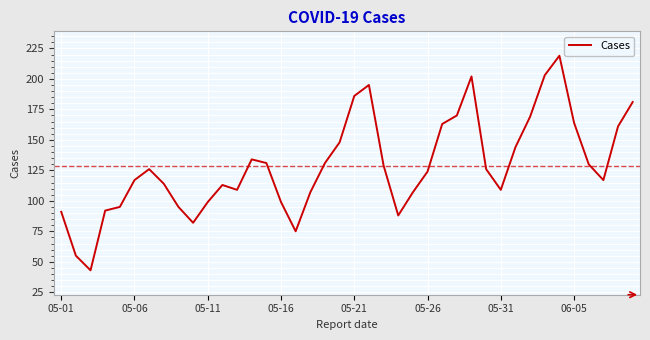

True or false: the data has more than 2 interior local peaks.

True